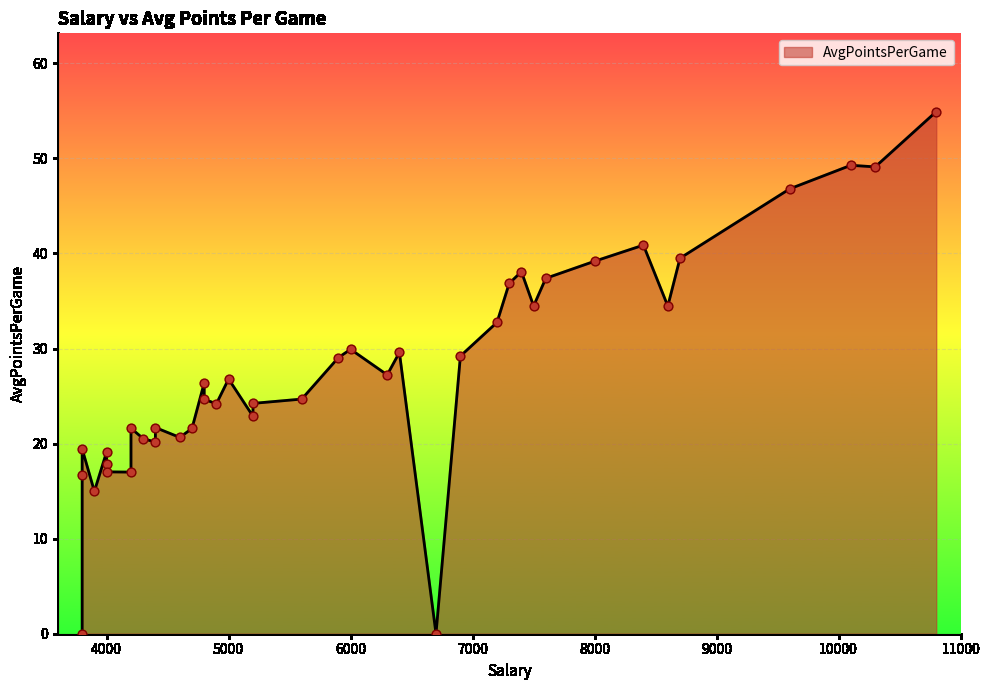

What is the change in value from 4400 to 4200?

-4.7